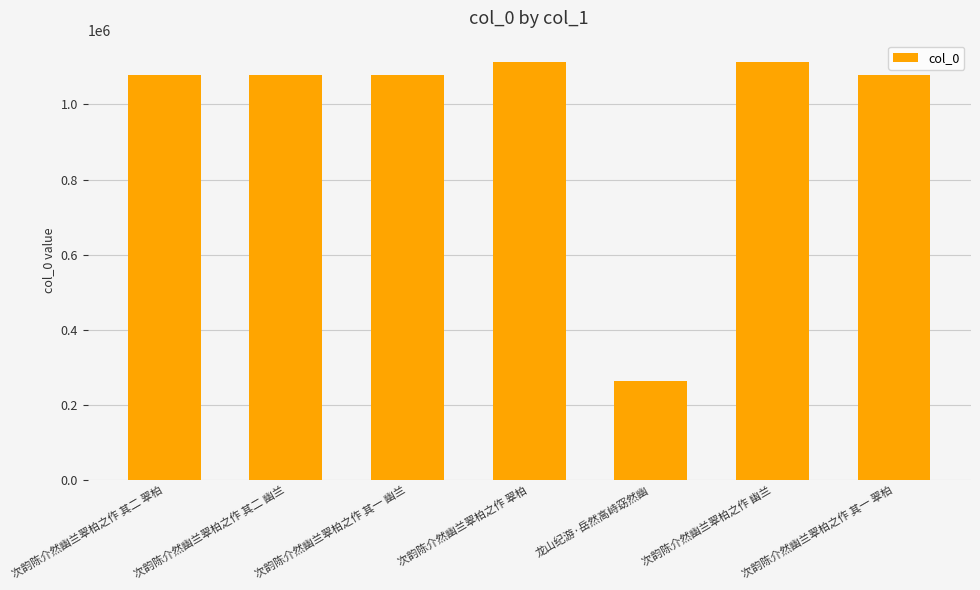

What is the greatest value displayed?

1114176